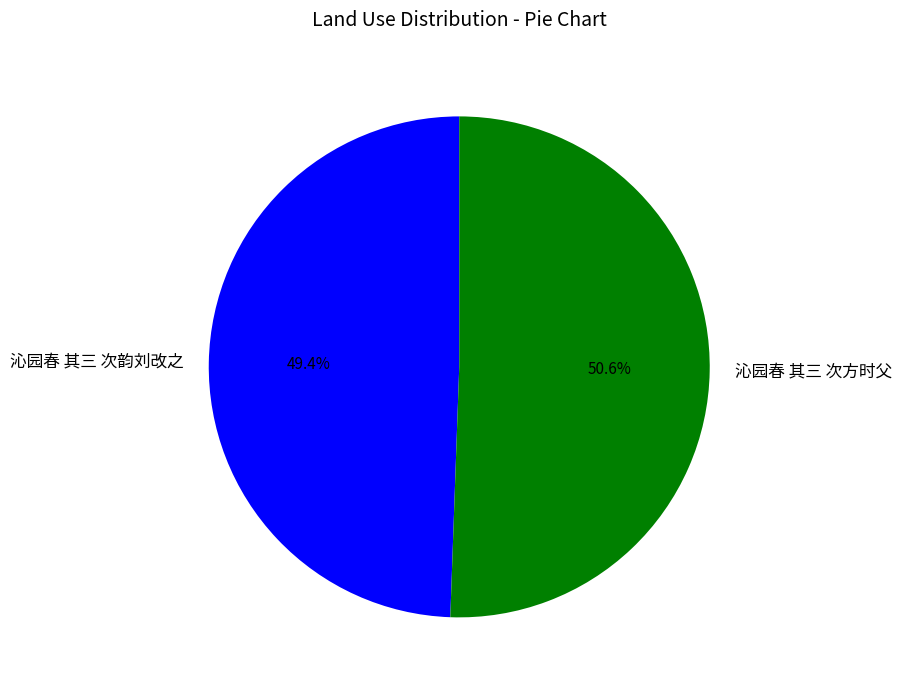

The 沁园春 其三 次韵刘改之 slice represents 59% of the pie. True or false?

False